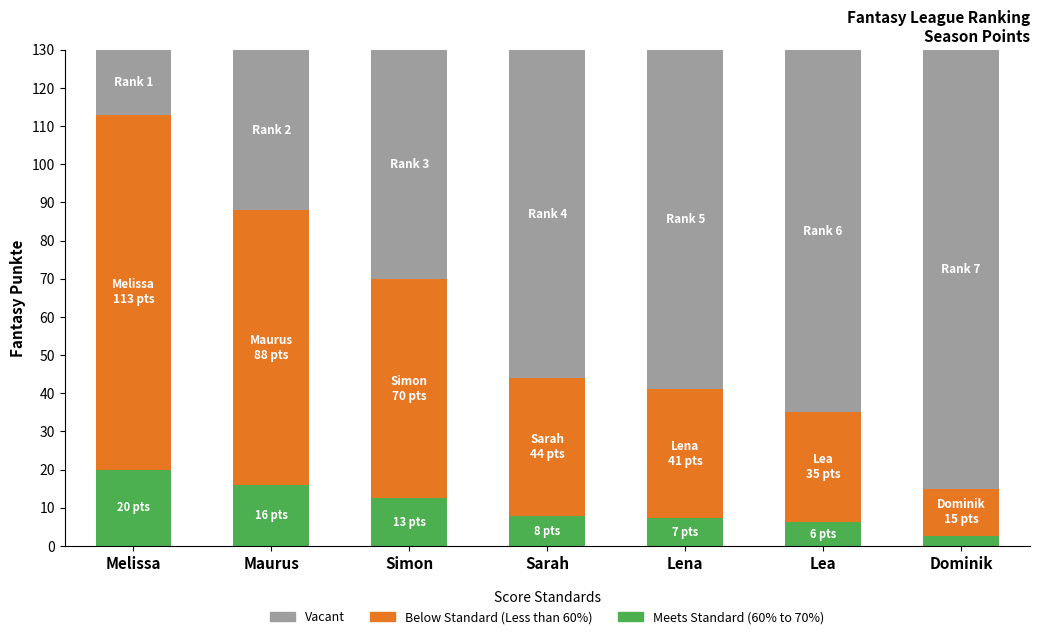

What is the total value across all series at Lena?

130.0